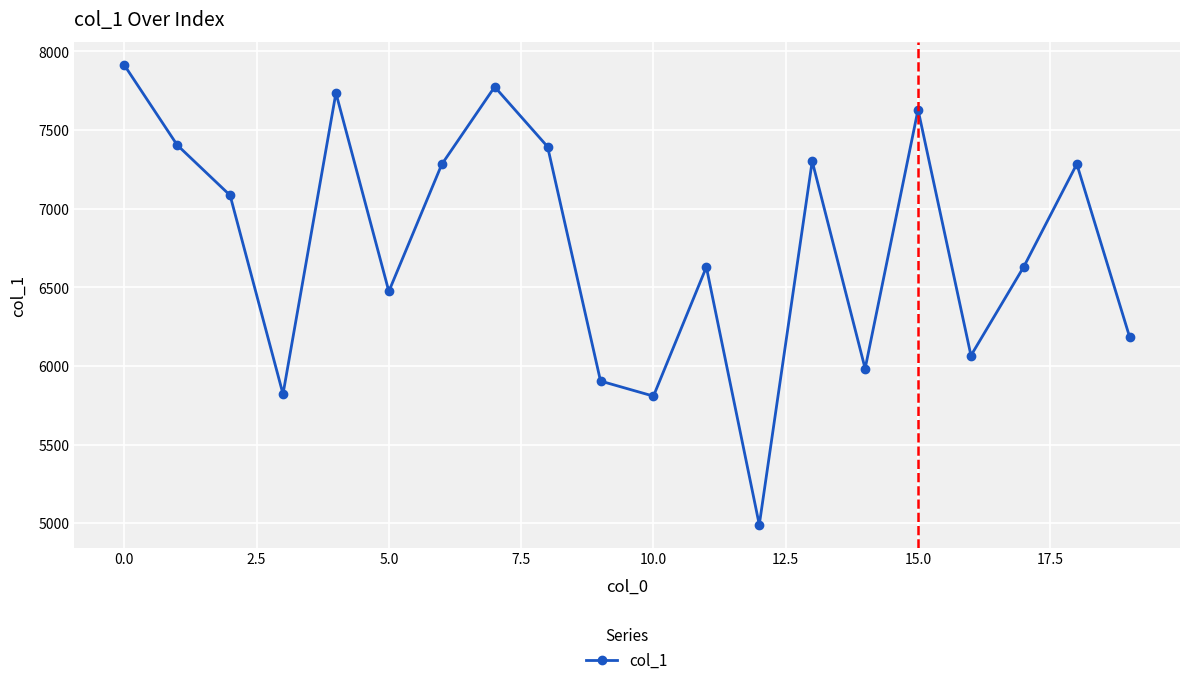

What is the value of the 12th point from the left?

6629